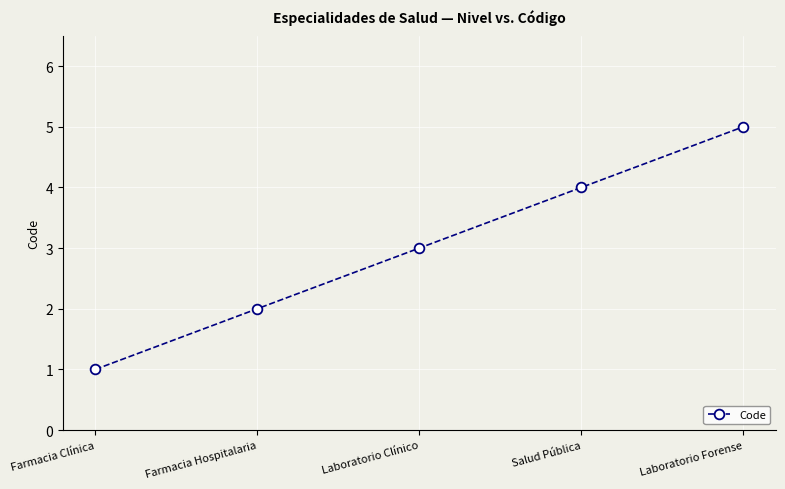

What is the smallest value displayed?

1